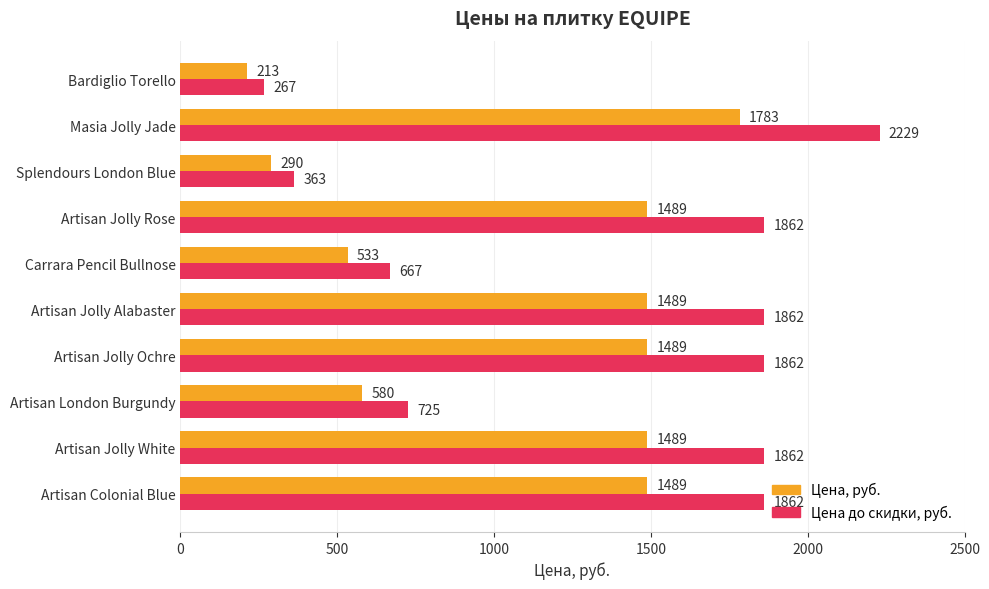

The Цена до скидки, руб. series shows 3673 at Masia Jolly Jade. True or false?

False